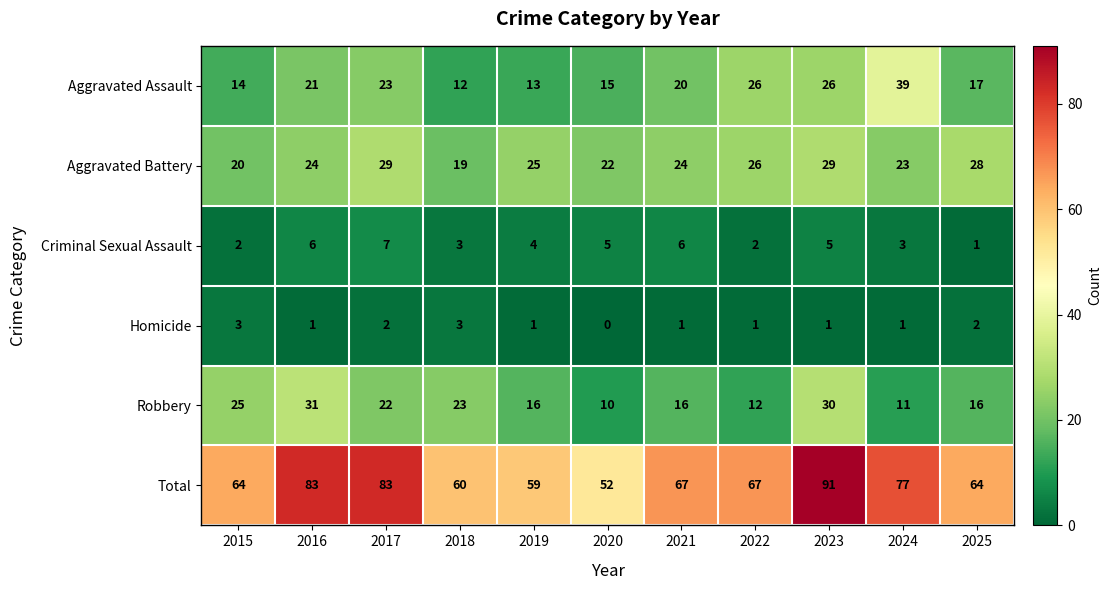

What is the difference between the second highest and minimum values in the Aggravated Battery series?

10